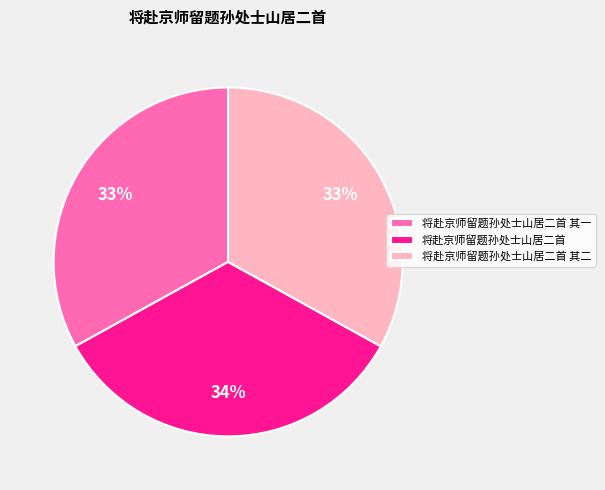

Does 将赴京师留题孙处士山居二首 其二 account for over 50% of the chart?

No